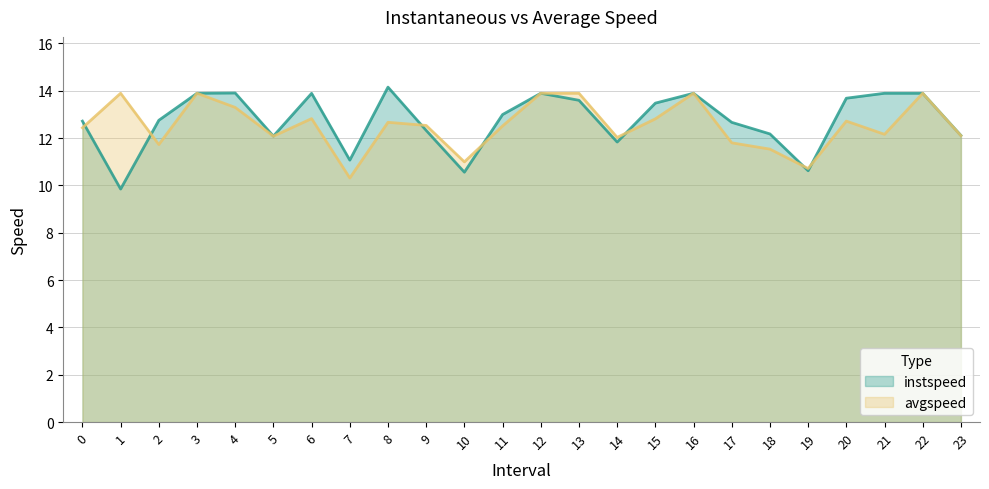

What are all the series names shown in the legend?

instspeed, avgspeed